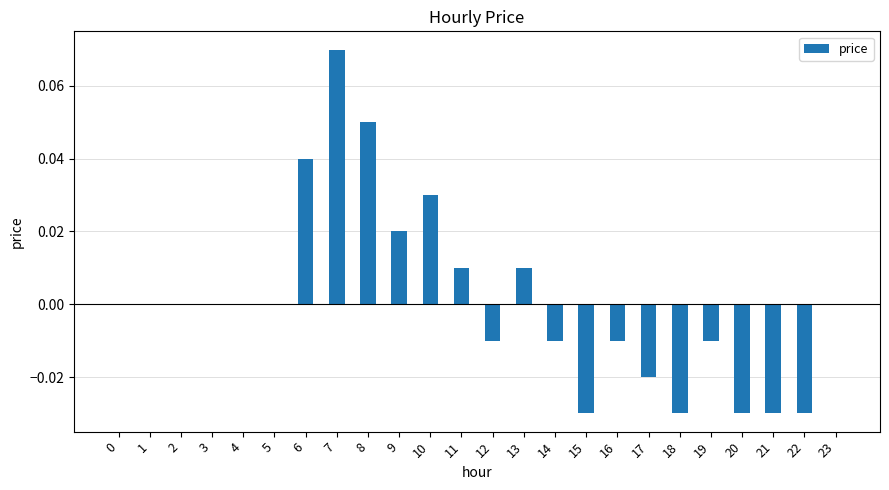

At which category does the chart reach its peak across all series?

7